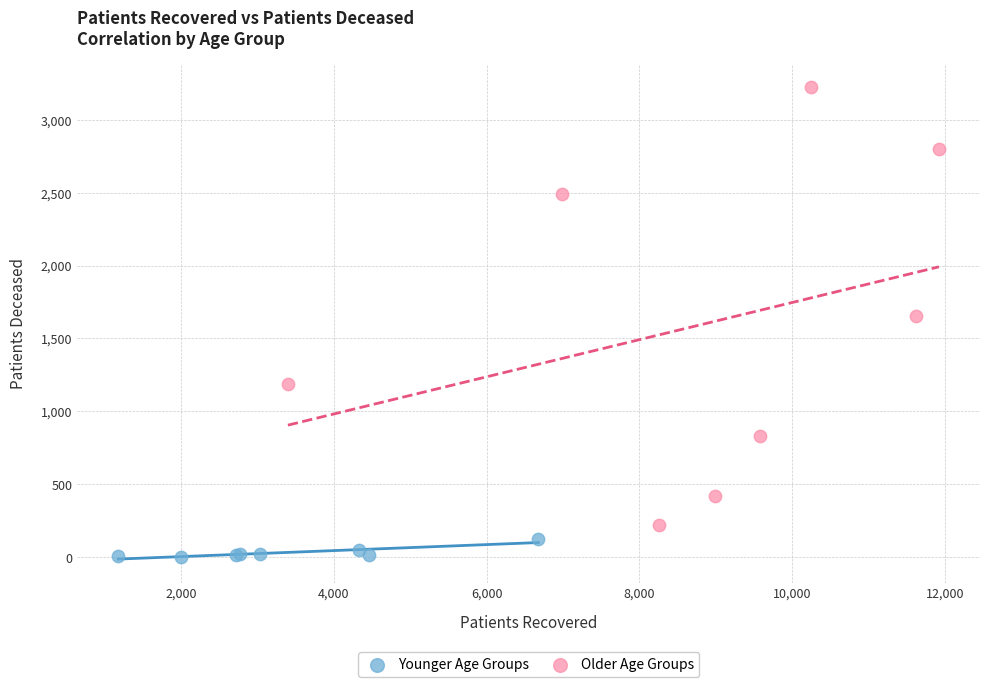

Which series contains the highest Y value?

Older Age Groups